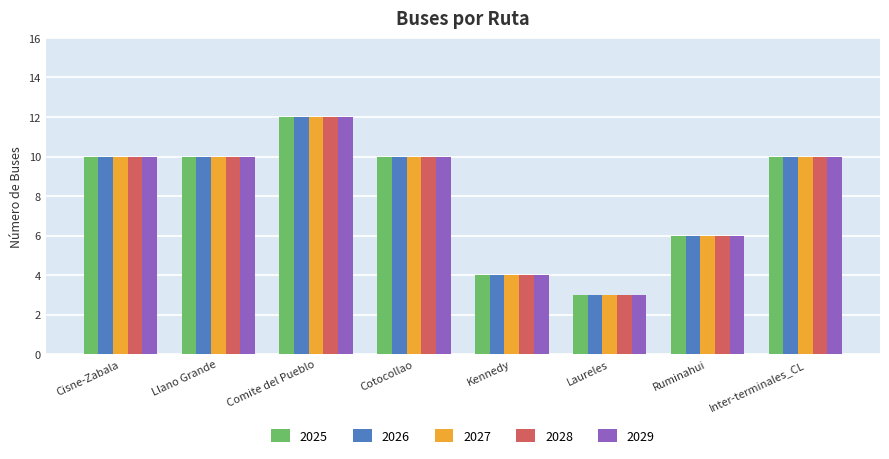

What is the average value of the 2027 series?

8